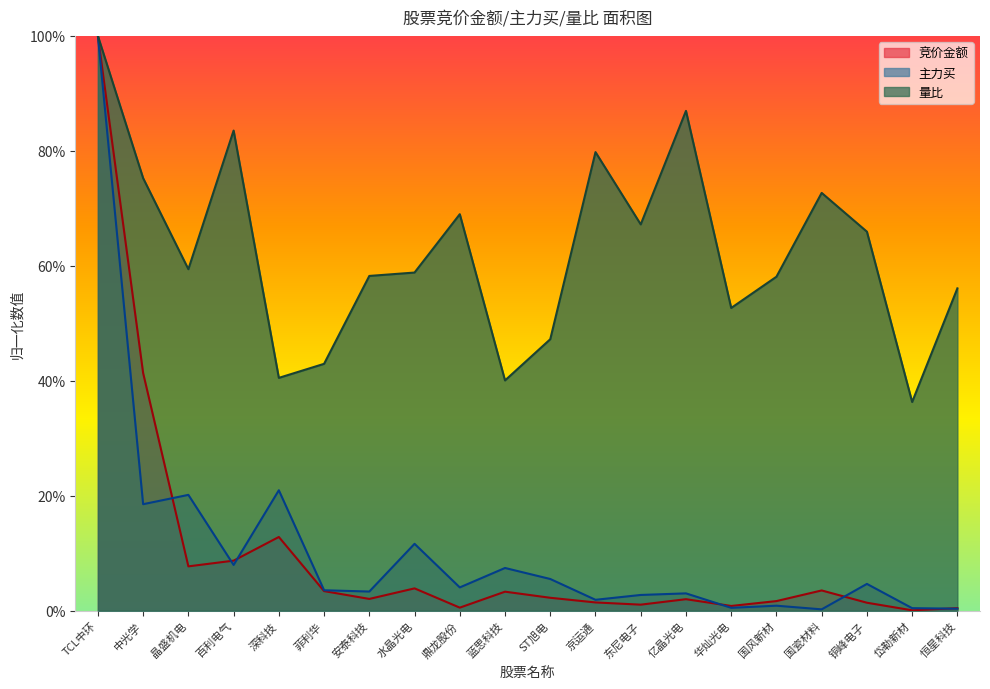

Reading left to right, extract all data points from this chart.

竞价金额: 1.0	0.4	0.1	0.1	0.1	0.0	0.0	0.0	0.0	0.0	0.0	0.0	0.0	0.0	0.0	0.0	0.0	0.0	0.0	0.0
主力买: 1.0	0.2	0.2	0.1	0.2	0.0	0.0	0.1	0.0	0.1	0.1	0.0	0.0	0.0	0.0	0.0	0.0	0.0	0.0	0.0
量比: 1.0	0.8	0.6	0.8	0.4	0.4	0.6	0.6	0.7	0.4	0.5	0.8	0.7	0.9	0.5	0.6	0.7	0.7	0.4	0.6